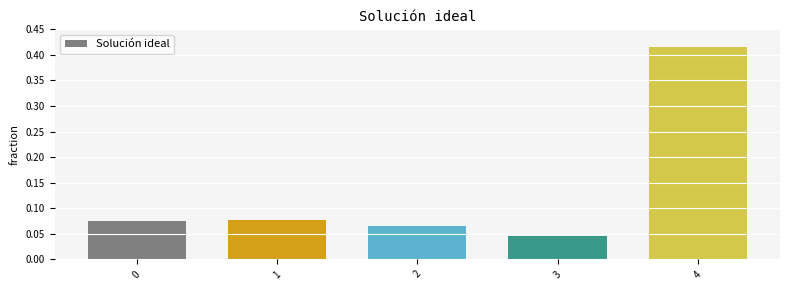

Which label corresponds to the largest value in the chart?

4